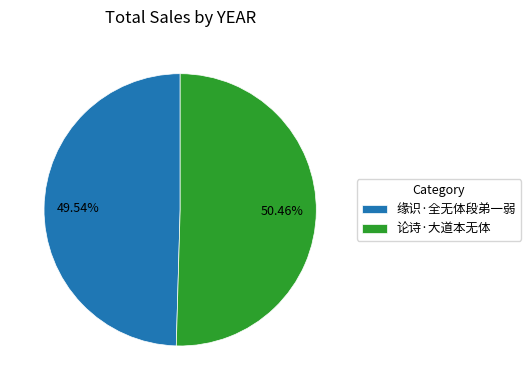

Which has a higher value, 论诗·大道本无体 or 缘识·全无体段弟一弱?

论诗·大道本无体